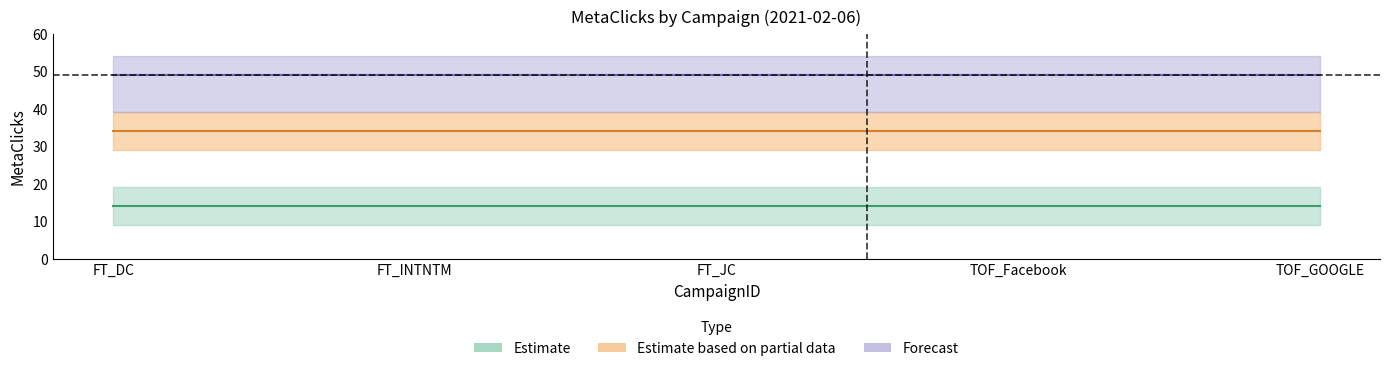

At which category is the sum across all series the highest?

FT_DC